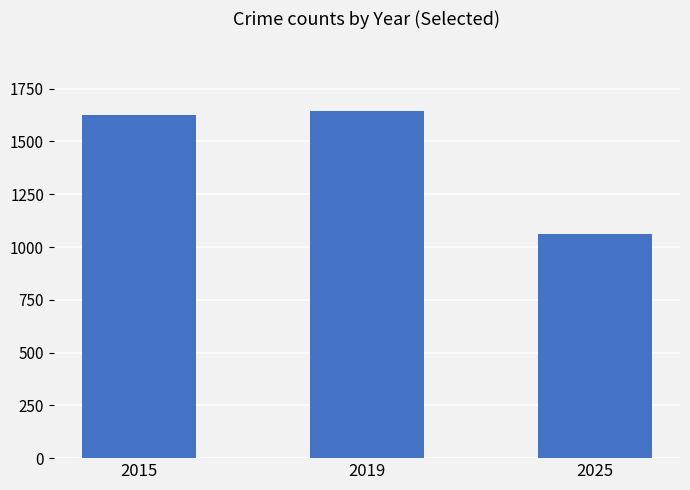

Rank the categories by value from lowest to highest.

2025, 2015, 2019